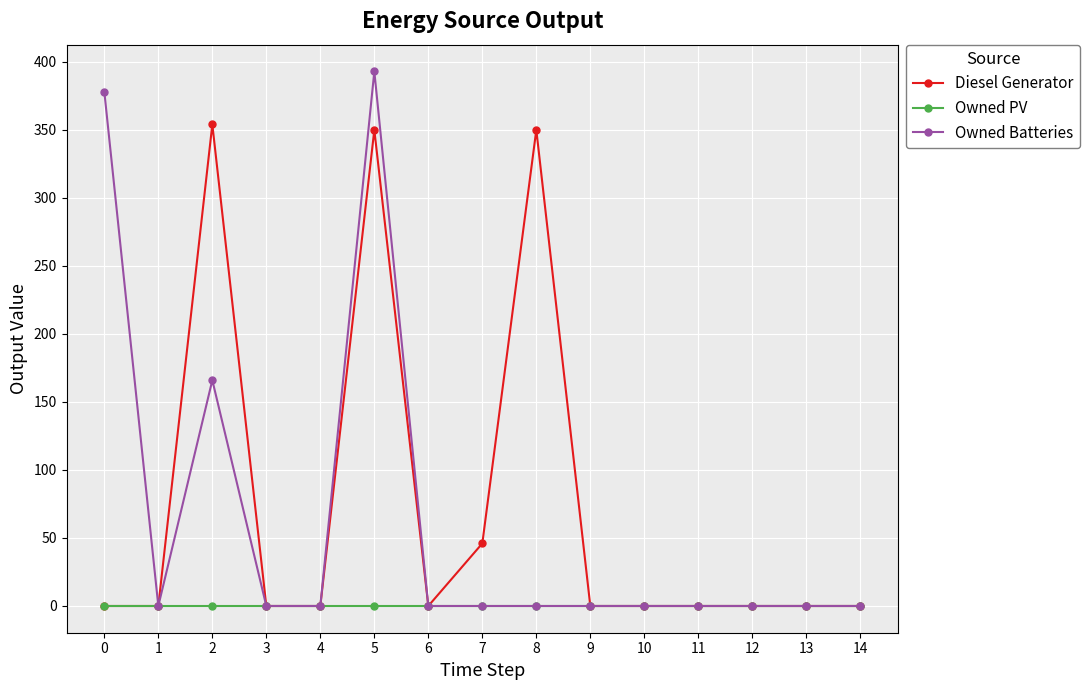

How many categories are shown in the chart?

15